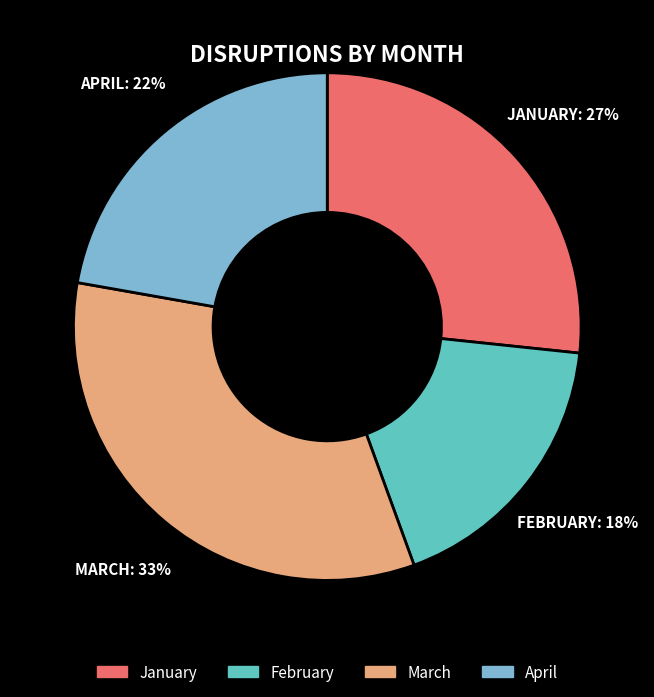

Does April represent more than half of the total?

No